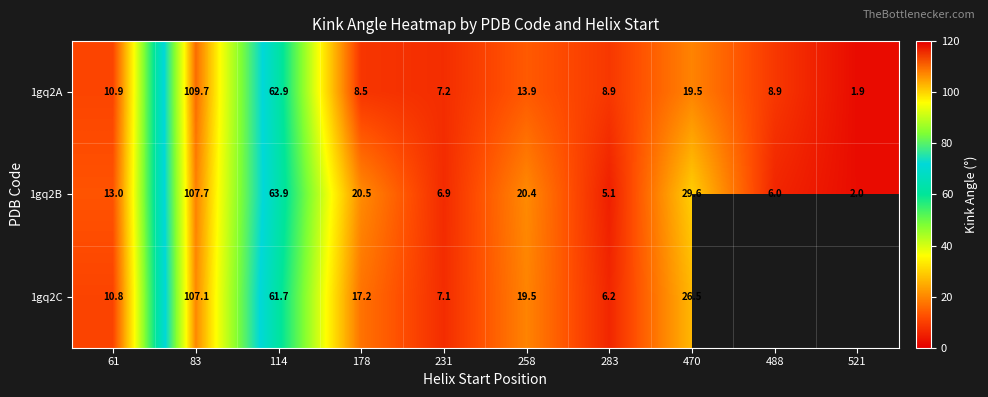

What is the maximum value shown in the chart?

109.7